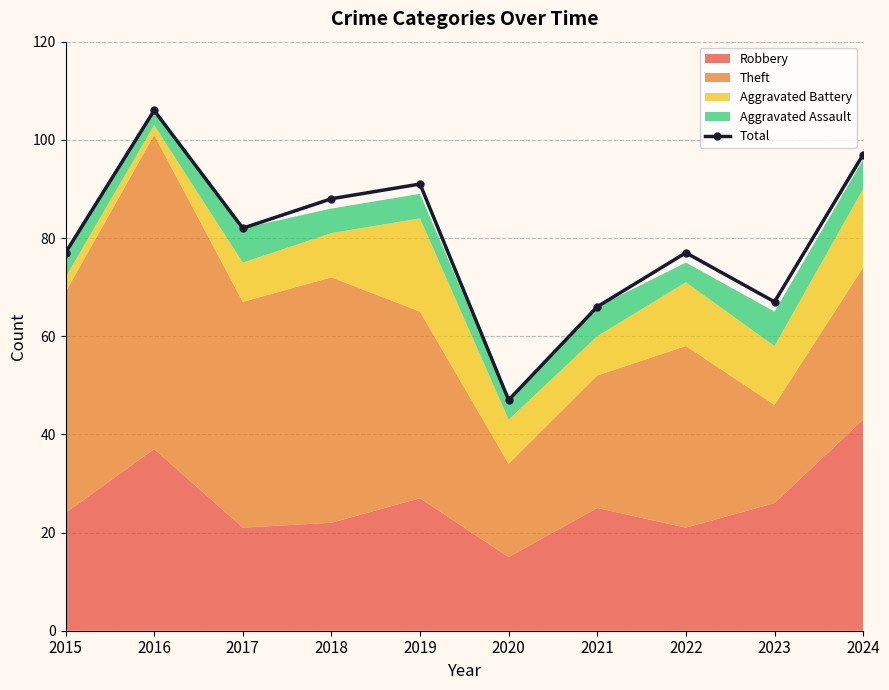

Which category has the highest value in the Total series?

2016